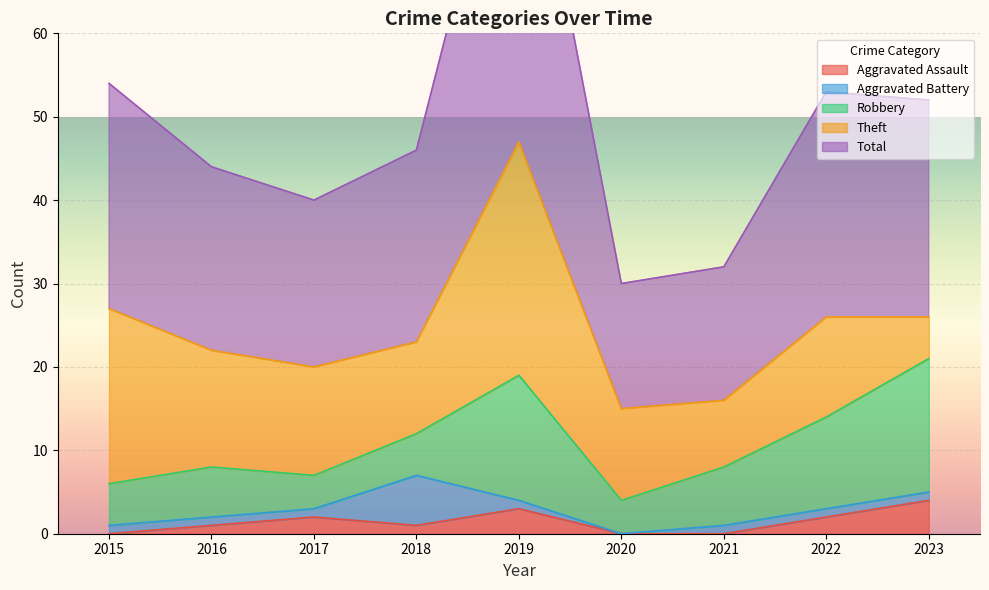

Reading right to left, transcribe all the data shown in this chart.

Aggravated Assault: 4	2	0	0	3	1	2	1	0
Aggravated Battery: 1	1	1	0	1	6	1	1	1
Robbery: 16	11	7	4	15	5	4	6	5
Theft: 5	12	8	11	28	11	13	14	21
Total: 26	27	16	15	47	23	20	22	27